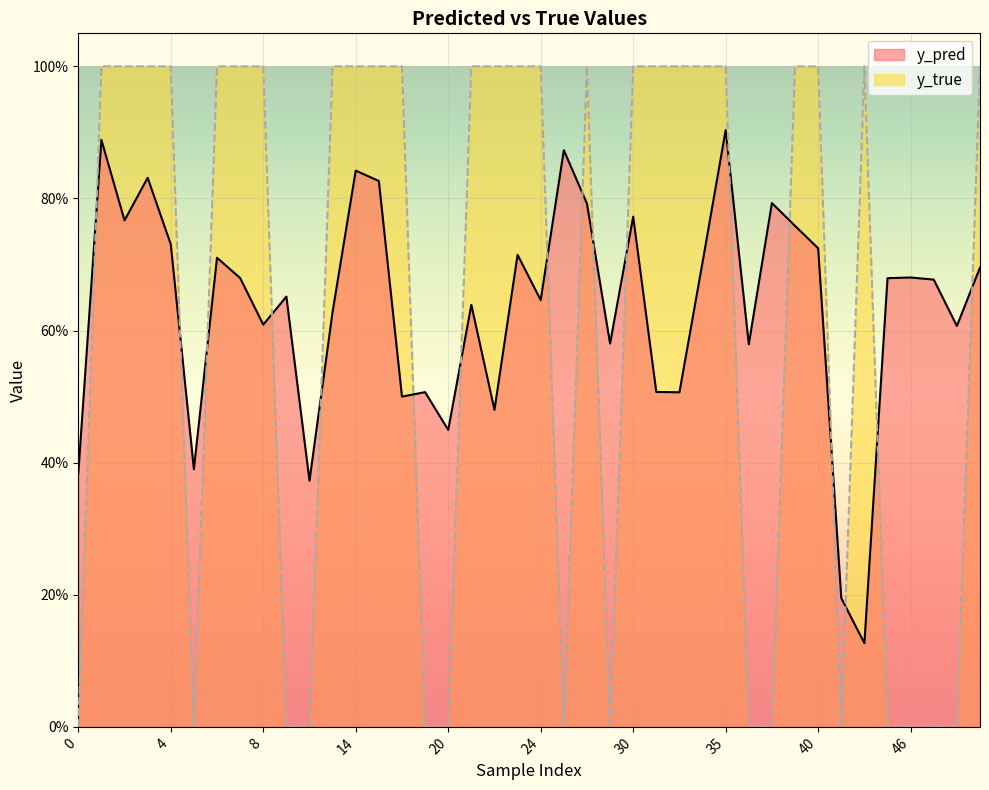

Does the chart display data point markers on the line(s)?

No